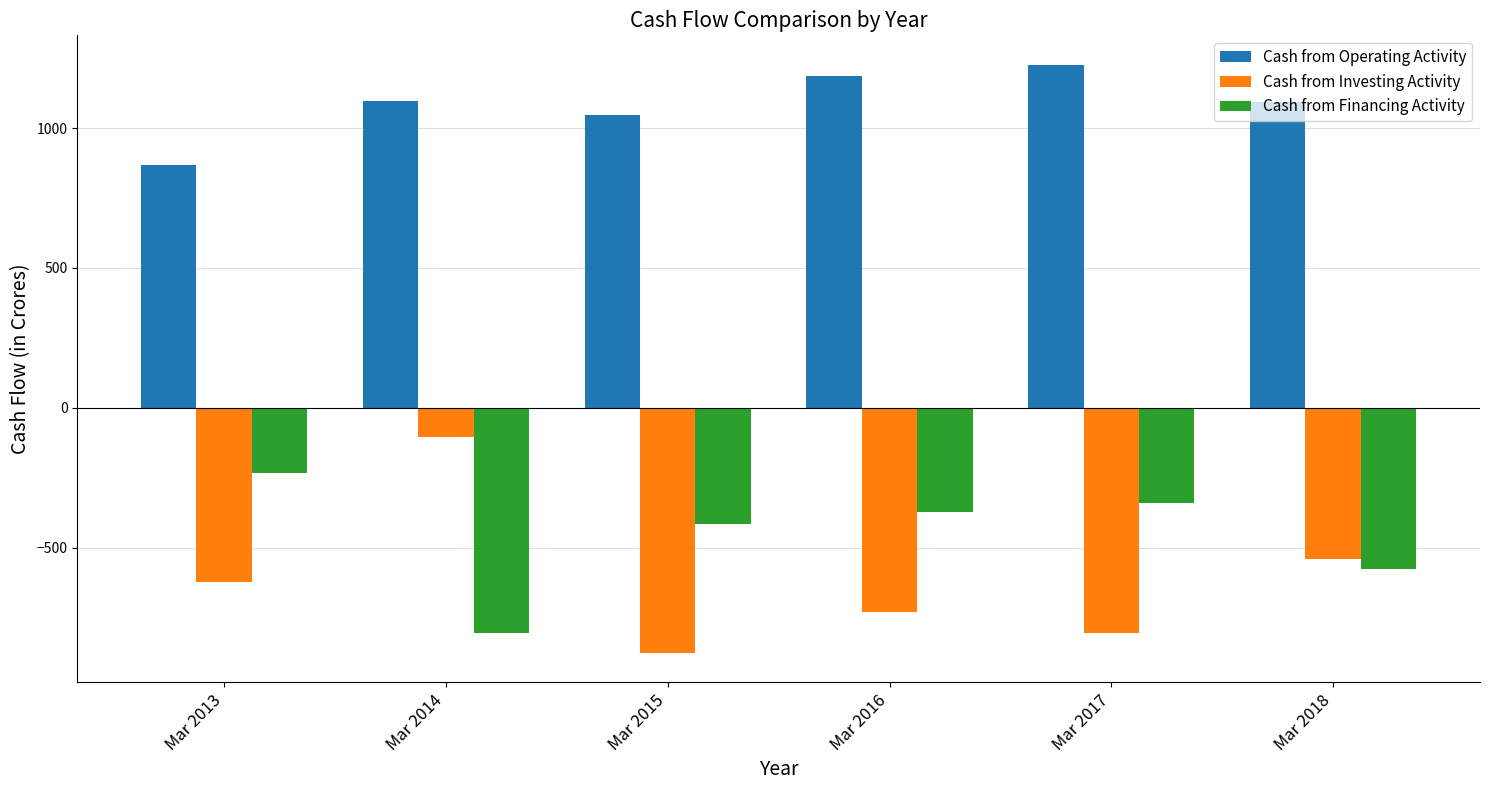

How many bars are there in each group?

3